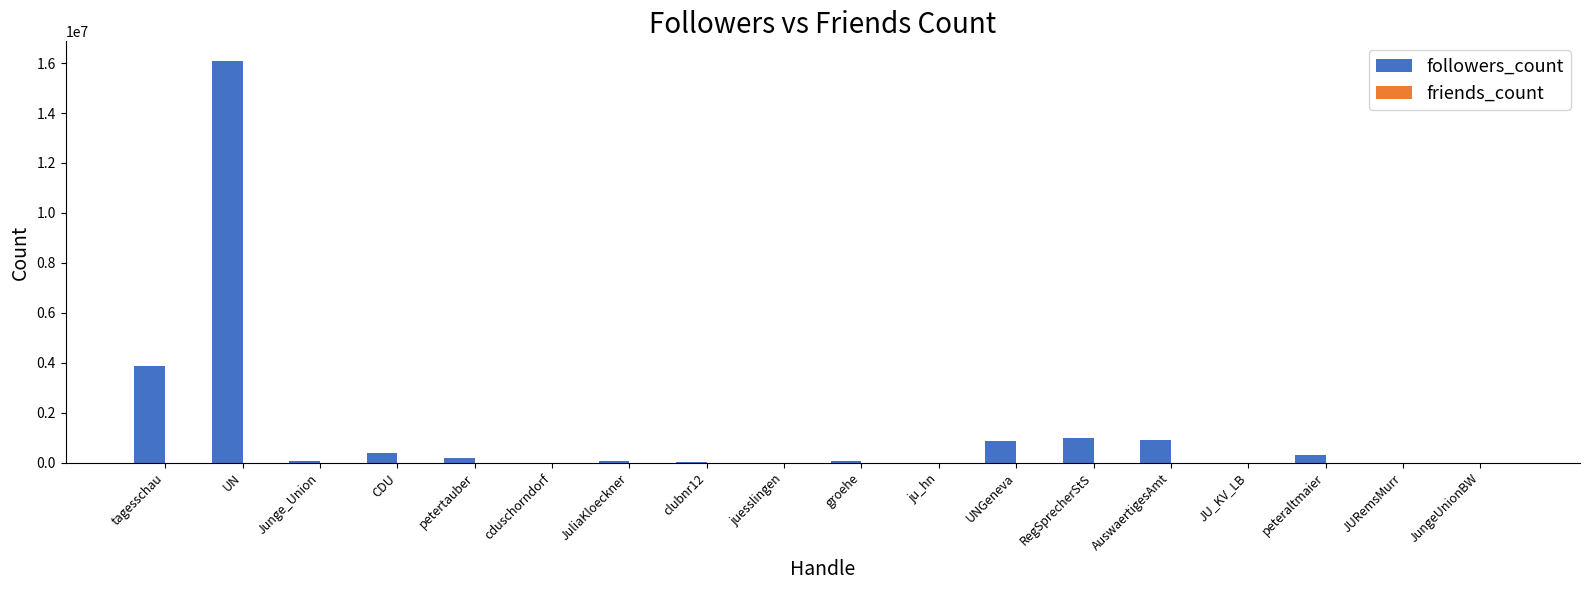

Where is followers_count nearest to the value 8033535?

tagesschau